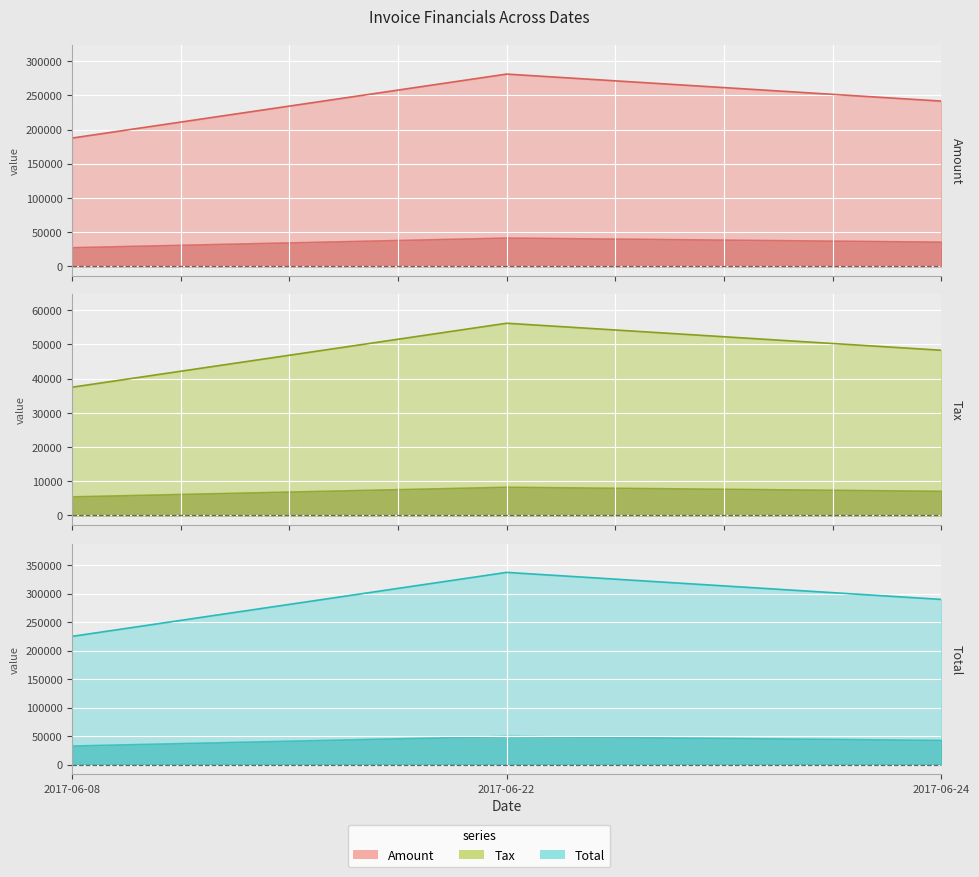

What is the lowest value of the Amount line series?

187541.0